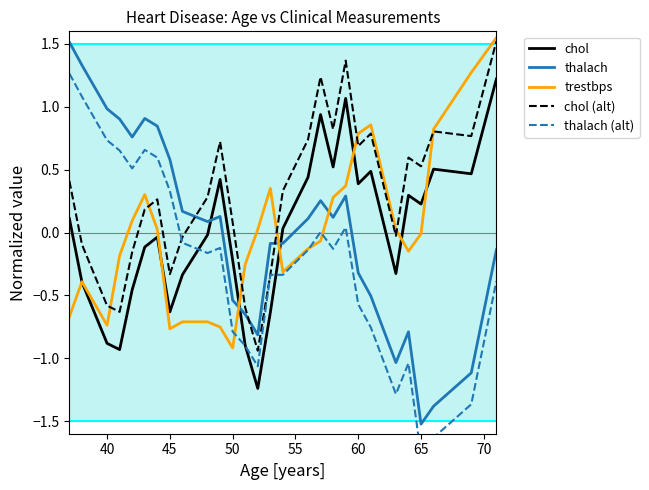

The trestbps series shows -0.9 at 50. True or false?

True